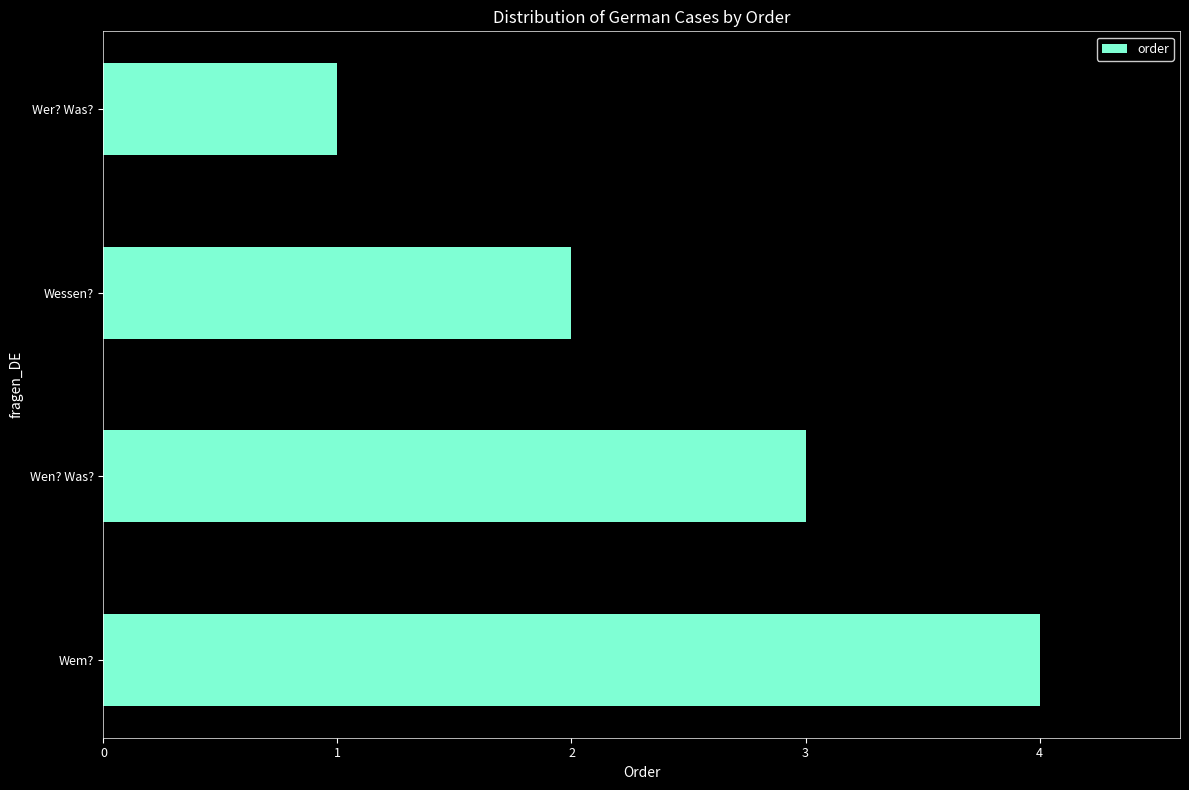

Reading bottom to top, what are all the values shown in this chart?

4	3	2	1